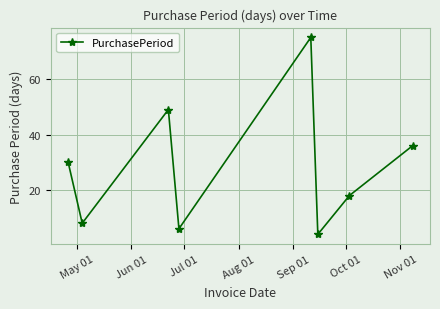

What is the average value?

28